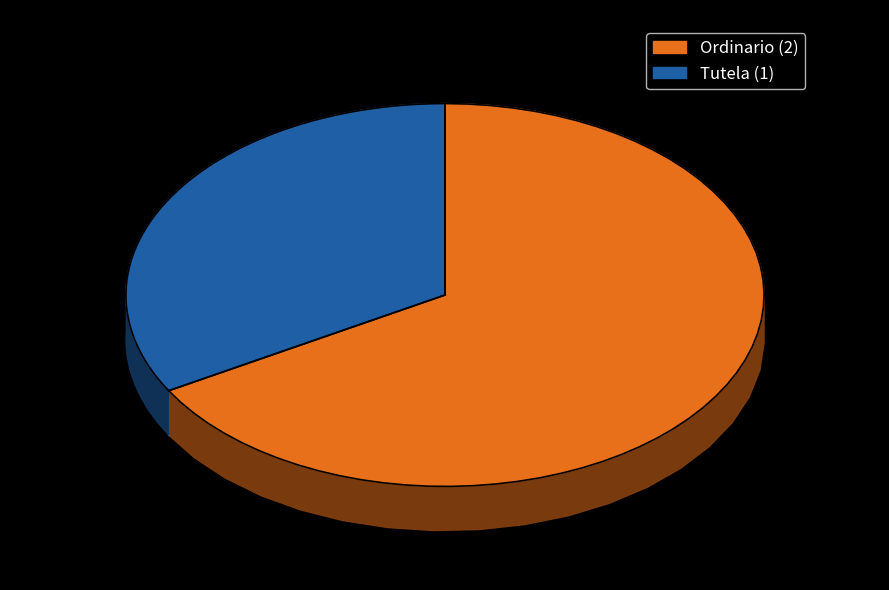

Rank the categories by value from highest to lowest.

Ordinario, Tutela